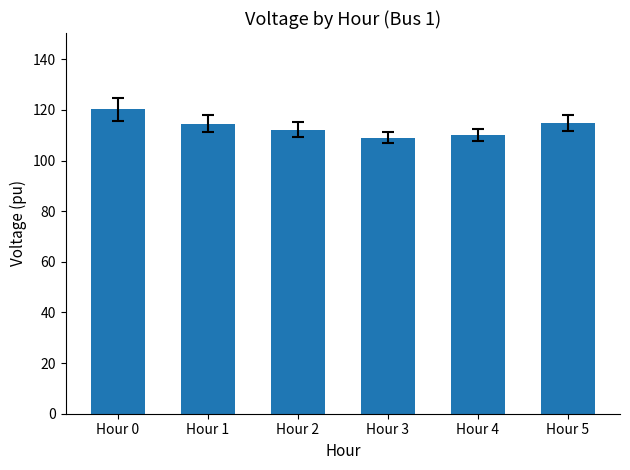

What is the approximate value at Hour 1?

114.6